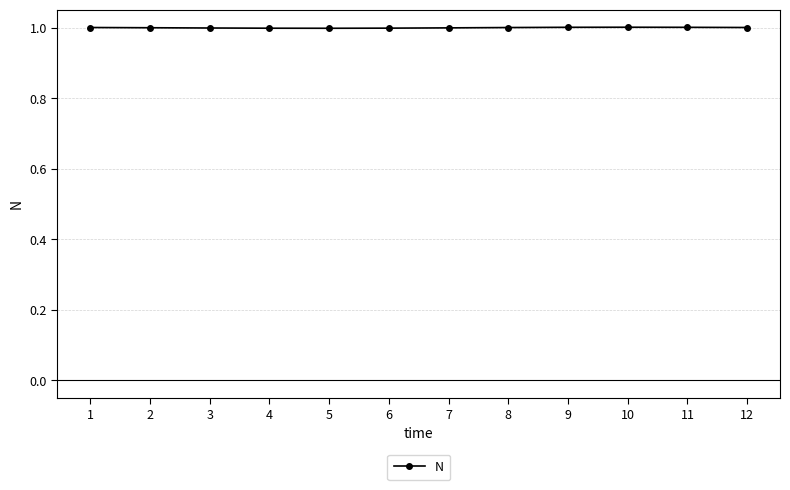

Is it true that the value at 7 is 0.4?

False